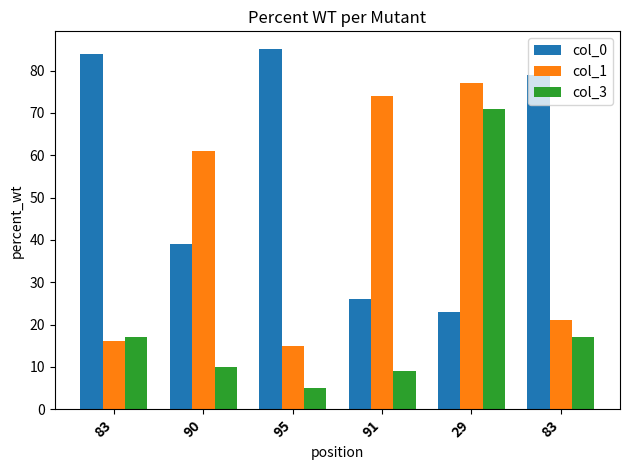

What is the difference between the maximum and minimum values in the col_0 series?

62